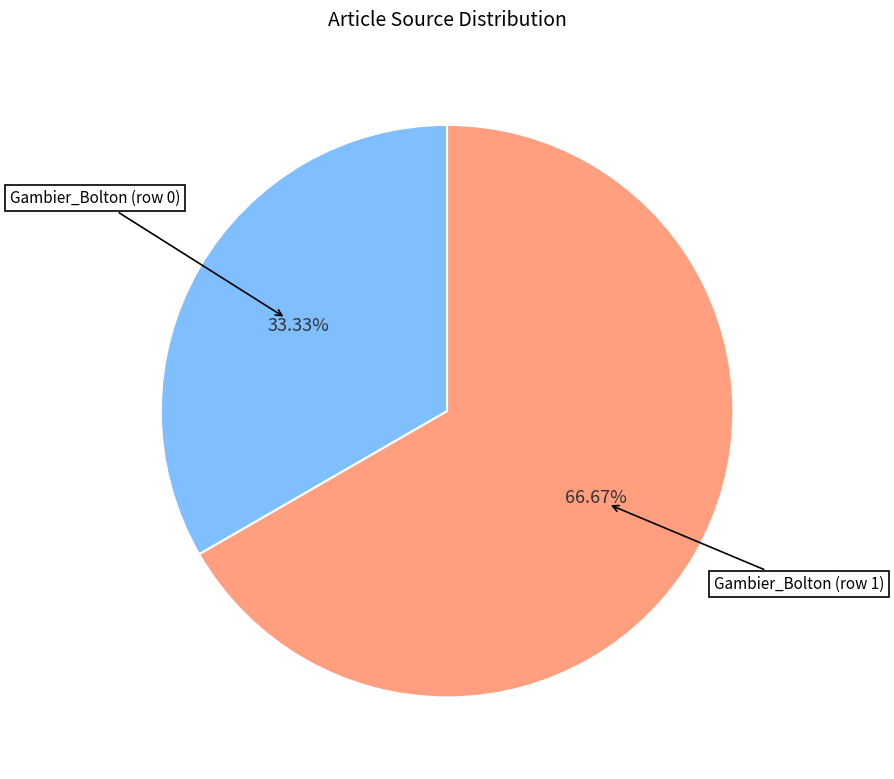

Between Gambier_Bolton (row 0) and Gambier_Bolton (row 1), which is larger?

Gambier_Bolton (row 1)